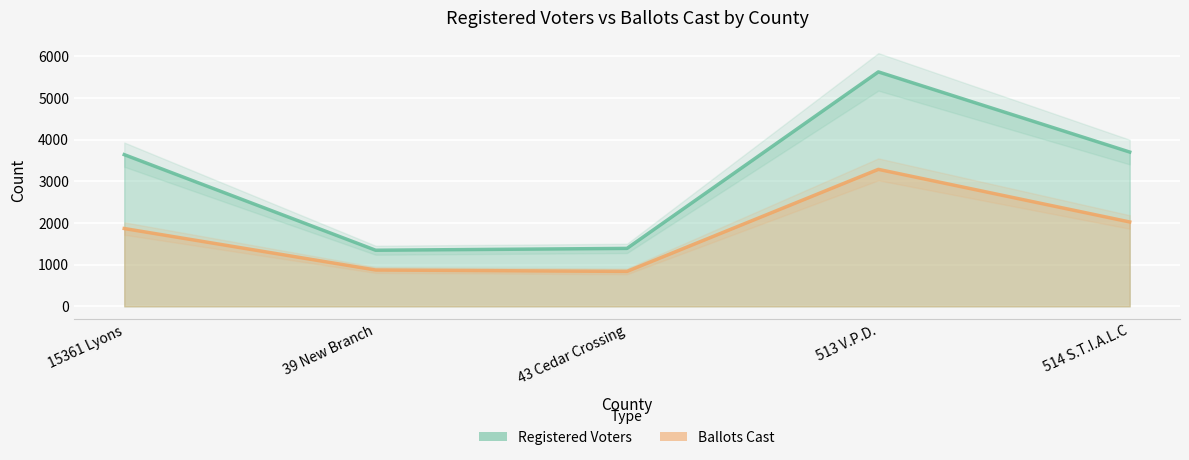

Is it true that Registered Voters equals 1390 at 43 Cedar Crossing?

True